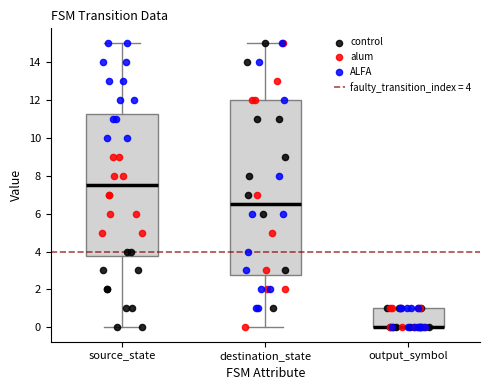

Reading left to right, read every box against the y-axis: the position of its median line, the range the box covers, and the ends of its whiskers. The values are not printed on the chart, so give them approximately, as read against the axis.

source_state: median 7.6, box 3.8 to 11.2, whiskers 0.0 to 15.0
destination_state: median 6.6, box 2.8 to 12.0, whiskers 0.0 to 15.0
output_symbol: median 0.0 (drawn on the box's lower edge), box 0.0 to 1.0, whiskers 0.0 to 1.0